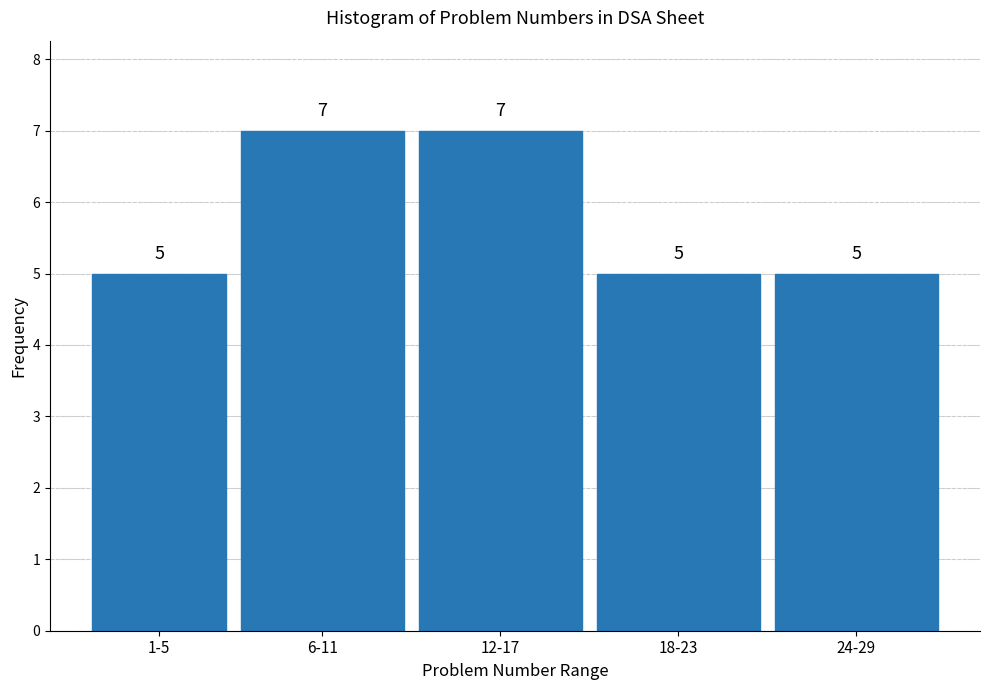

Reading left to right, transcribe all the data shown in this chart.

5	7	7	5	5